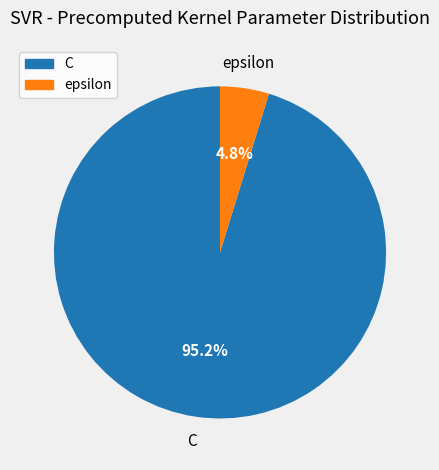

Which category has the biggest portion of the pie?

C